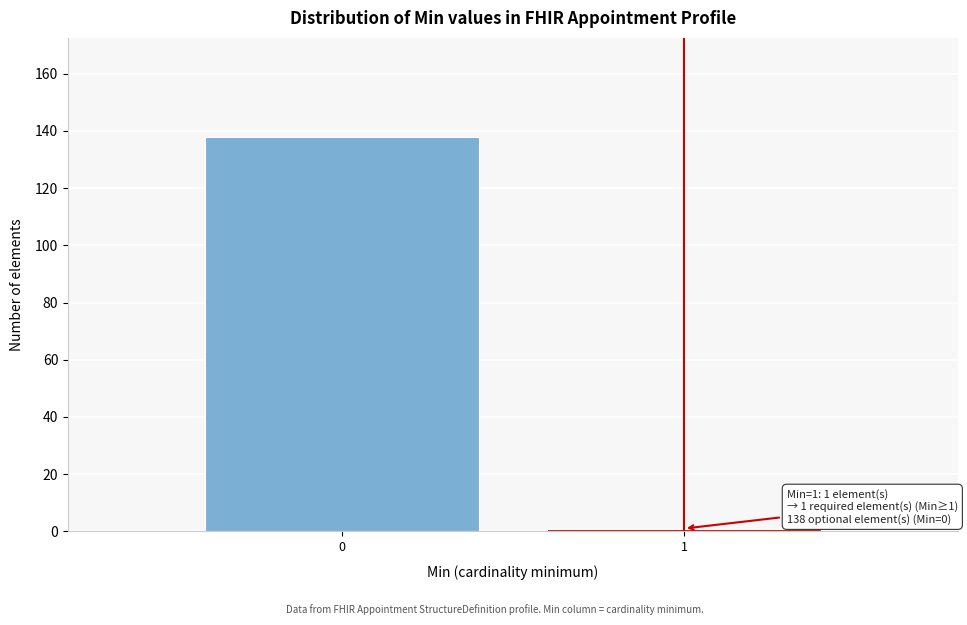

Reading right to left, extract all data points from this chart.

1	138